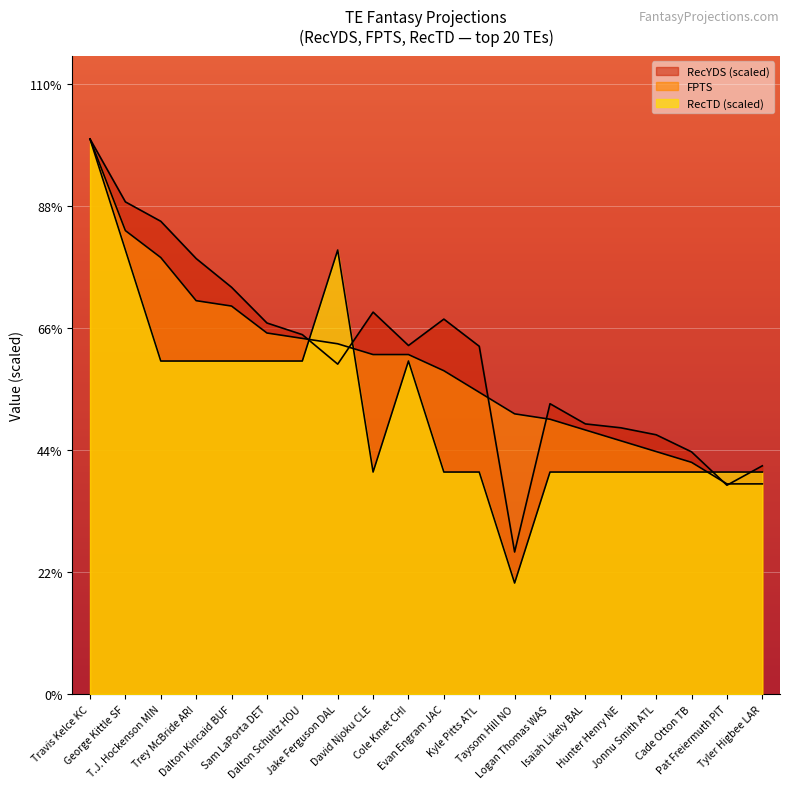

List the series in order of their peak value, highest first.

FPTS, RecYDS, RecTD